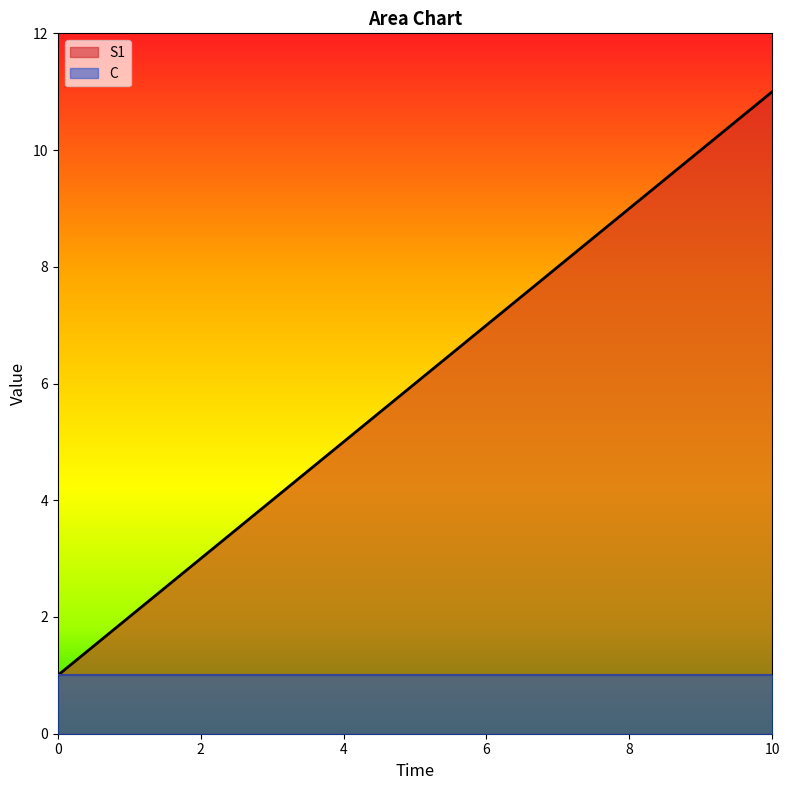

Which has a higher value, 9 or 7?

9